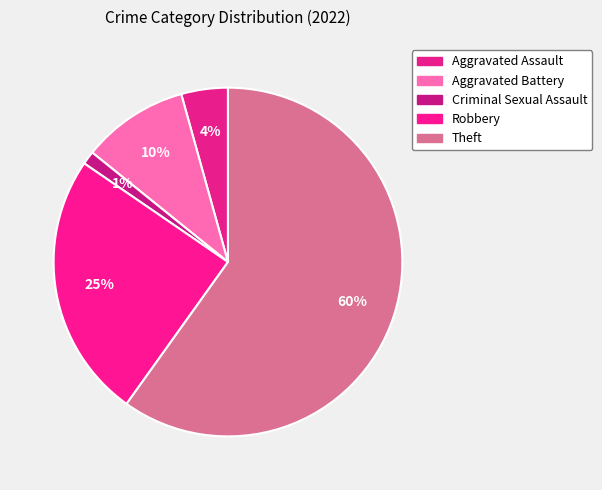

What is the total percentage of Theft and Robbery?

84.6%